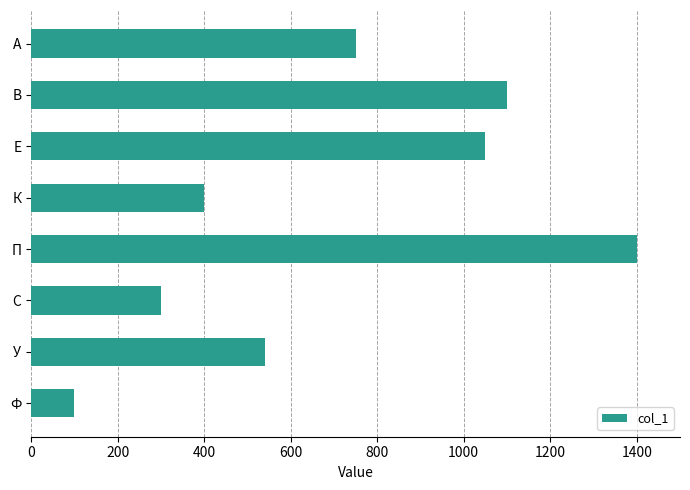

What is the change in value from А to П?

+650